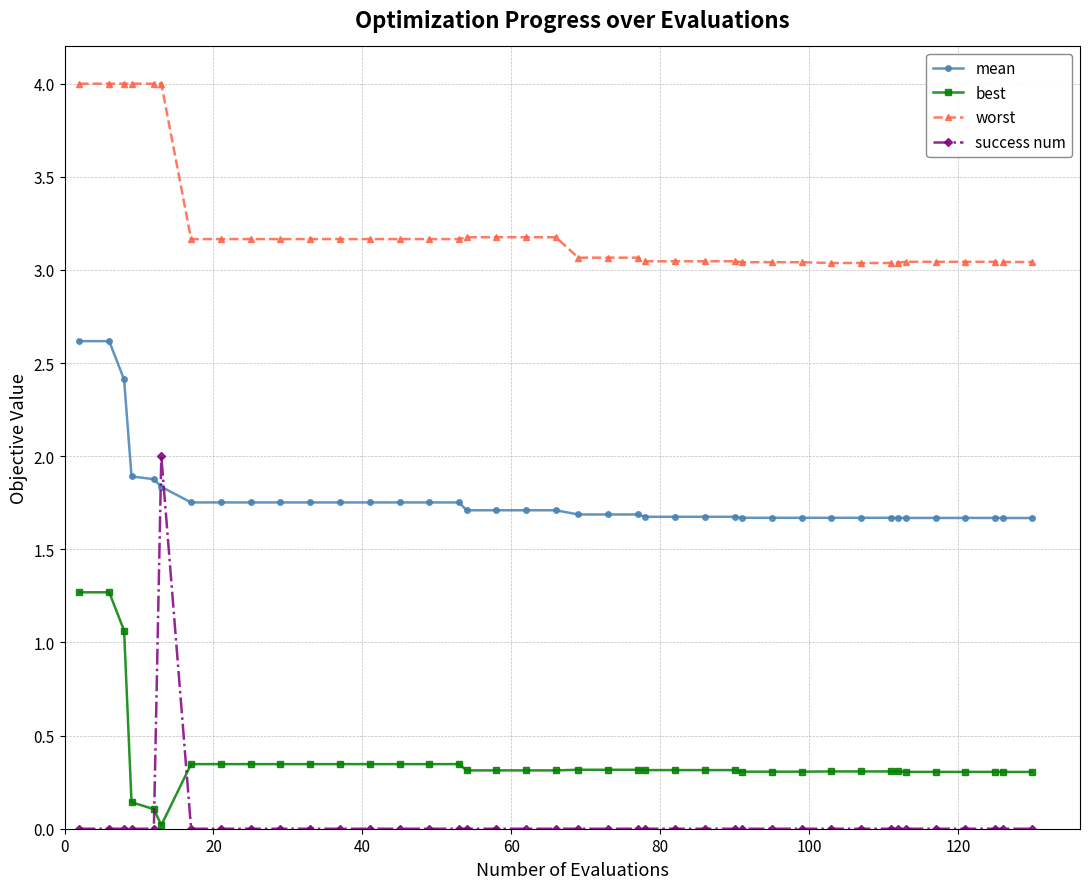

What is the maximum value shown in the chart?

4.0